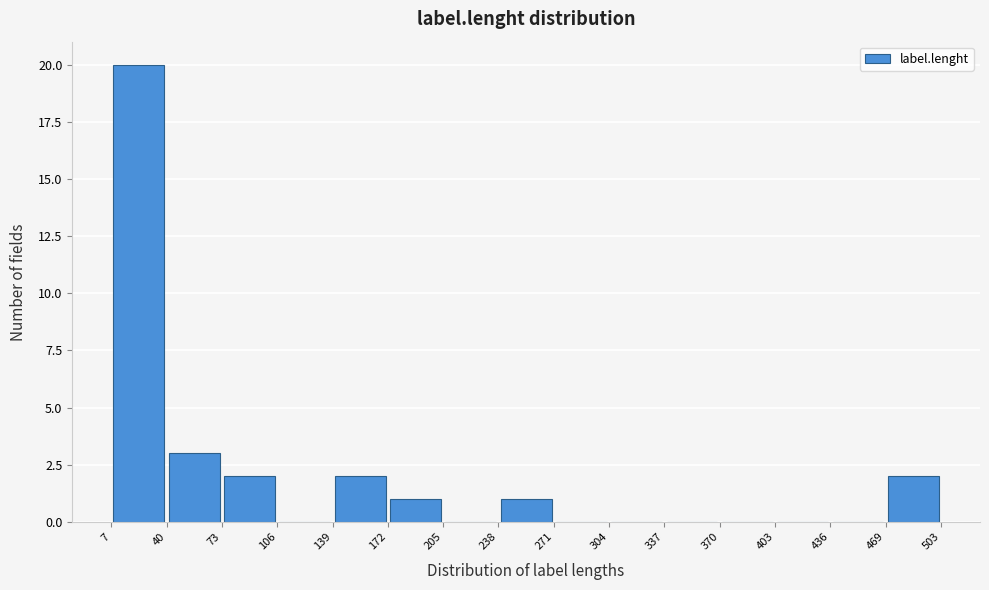

Reading left to right, list every bar in this chart as the range it spans on the x-axis followed by its height. The values are not printed on the chart, so give them approximately, as read against the axis.

7 to 40: 20
40 to 73: 3
73 to 106: 2
106 to 139: 0
139 to 172: 2
172 to 205: 1
205 to 238: 0
238 to 271: 1
271 to 304: 0
304 to 337: 0
337 to 370: 0
370 to 403: 0
403 to 436: 0
436 to 469: 0
469 to 503: 2